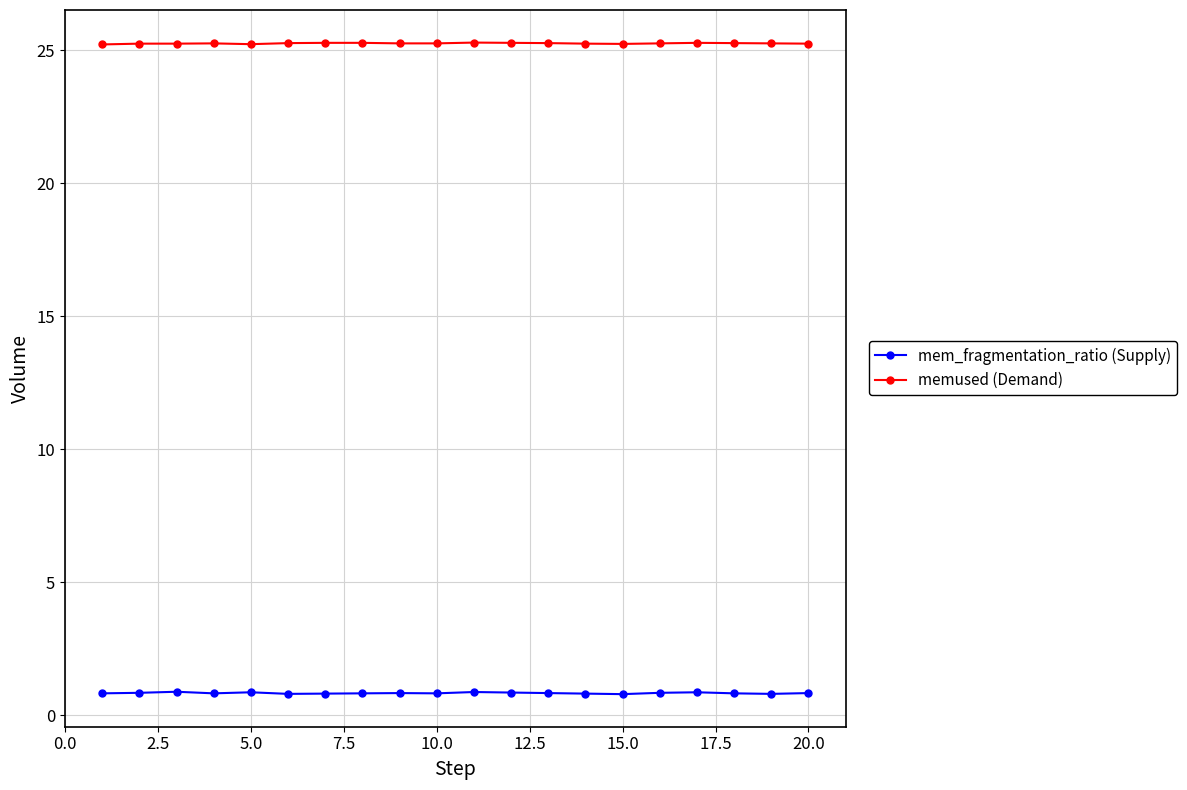

Which series has the largest range (max minus min)?

mem_fragmentation_ratio (Supply)